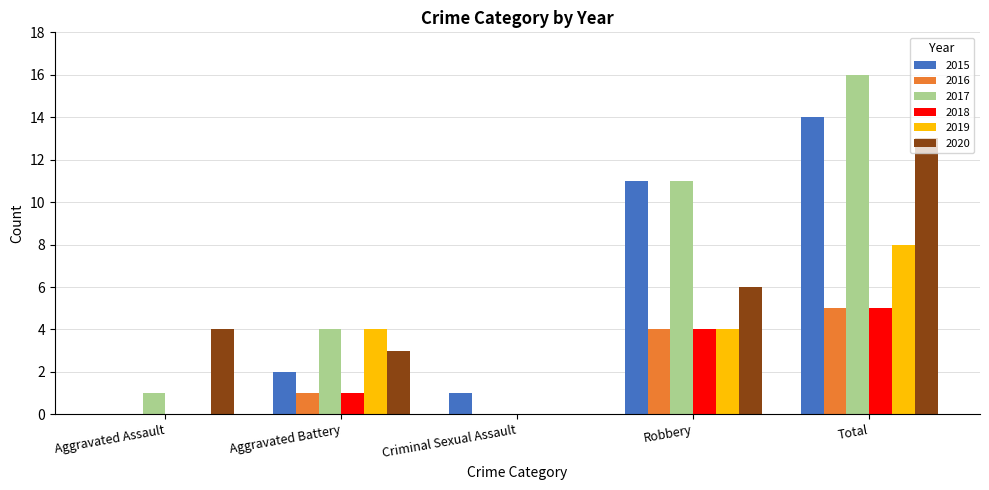

Which series has the largest total across all categories?

2017